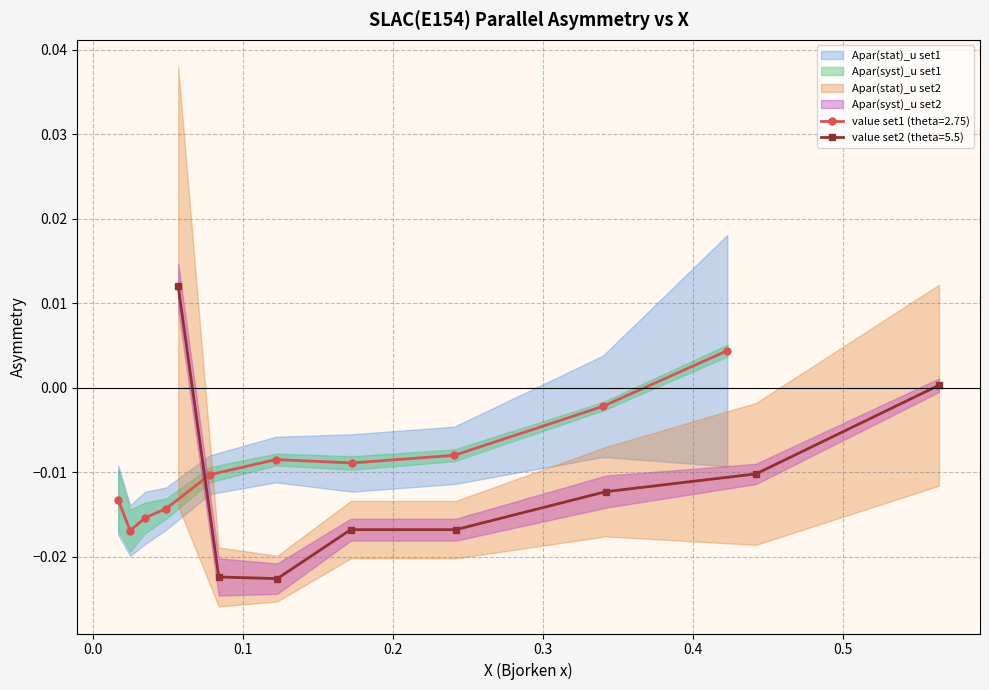

Is it true that Apar(stat)_u equals 0.0 at 0.564?

False